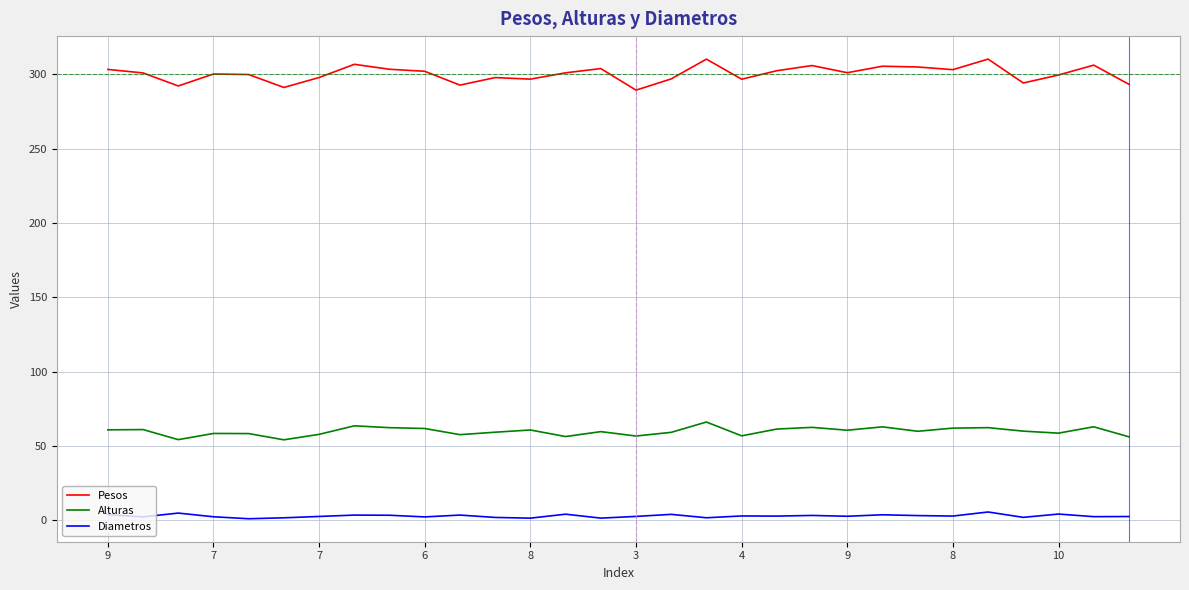

How many distinct data groups are displayed?

3